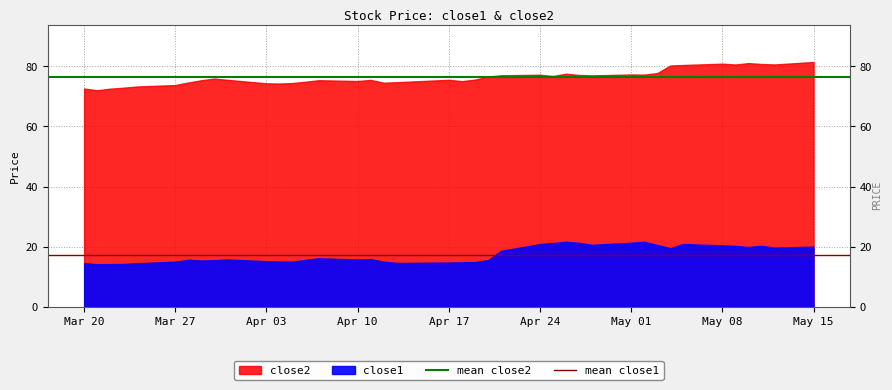

What is the value of the mean close2 point at the 2nd from the left?

76.4